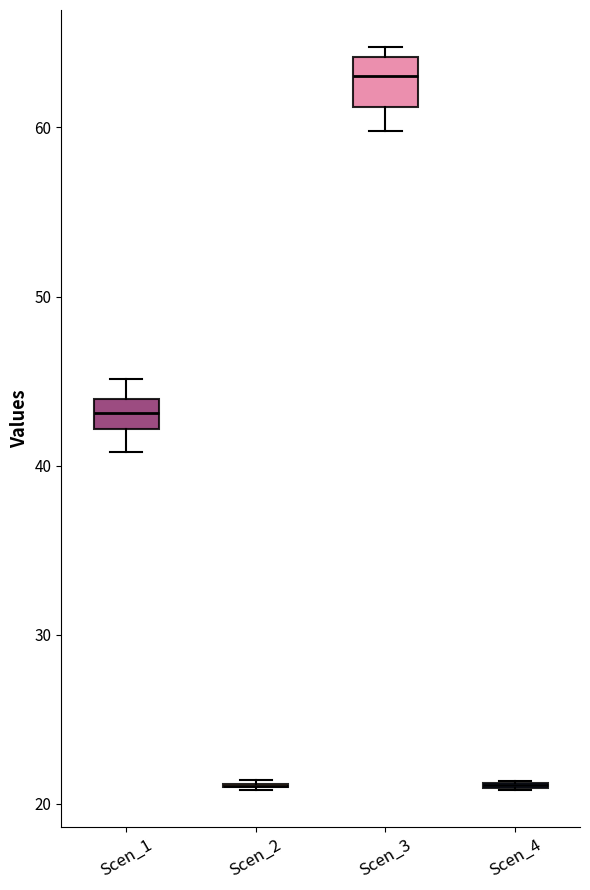

Reading left to right, read every box against the y-axis: the position of its median line, the range the box covers, and the ends of its whiskers. The values are not printed on the chart, so give them approximately, as read against the axis.

Scen_1: median 43, box 42 to 44, whiskers 41 to 45
Scen_2: box collapsed to a line at 21, whiskers 21 to 21
Scen_3: median 63, box 61 to 64, whiskers 60 to 65
Scen_4: box collapsed to a line at 21, whiskers 21 to 21